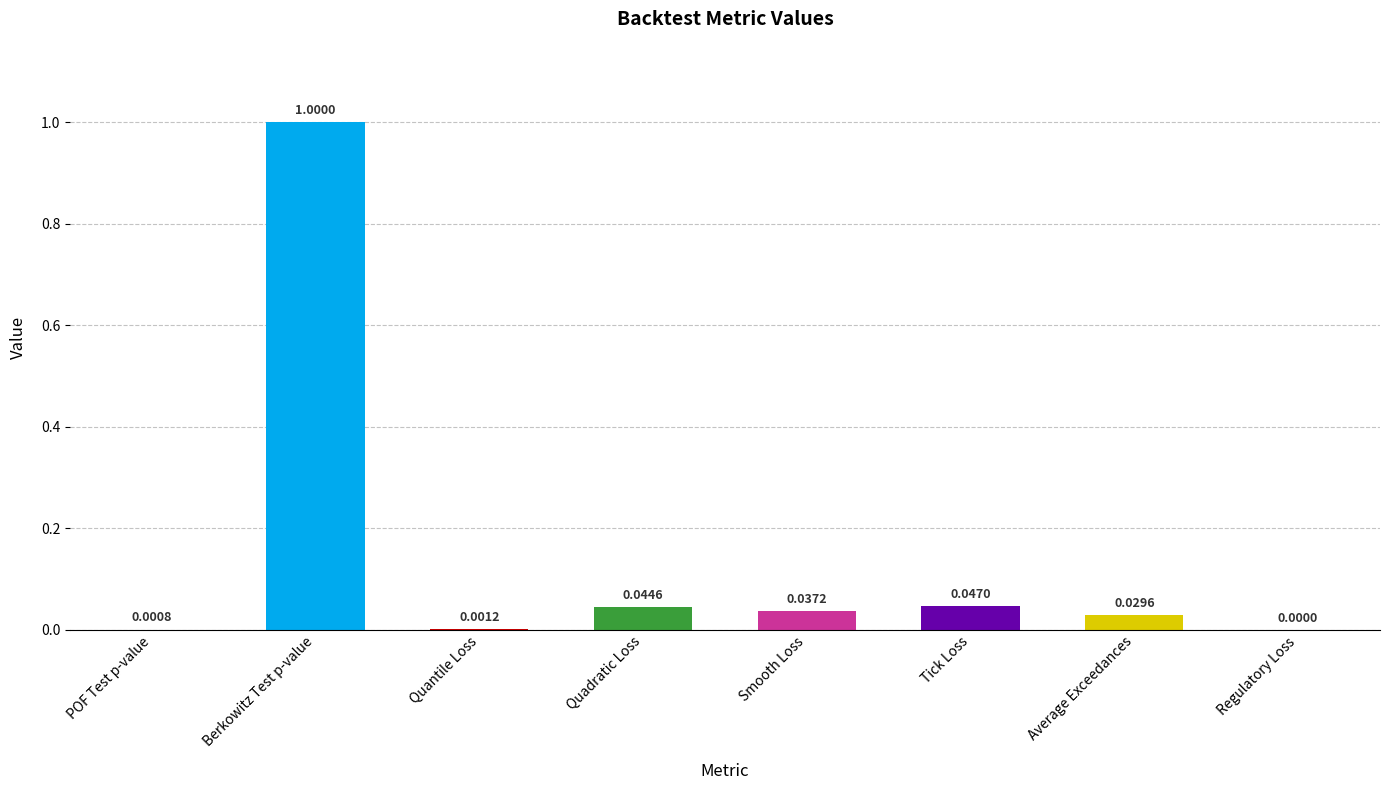

Where is the data nearest to the value 0?

Regulatory Loss